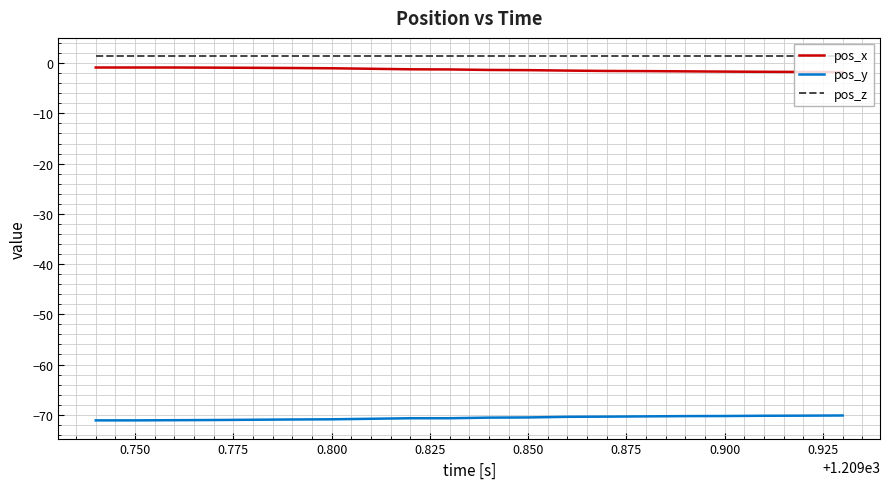

What is the average value of the pos_x series?

-1.3